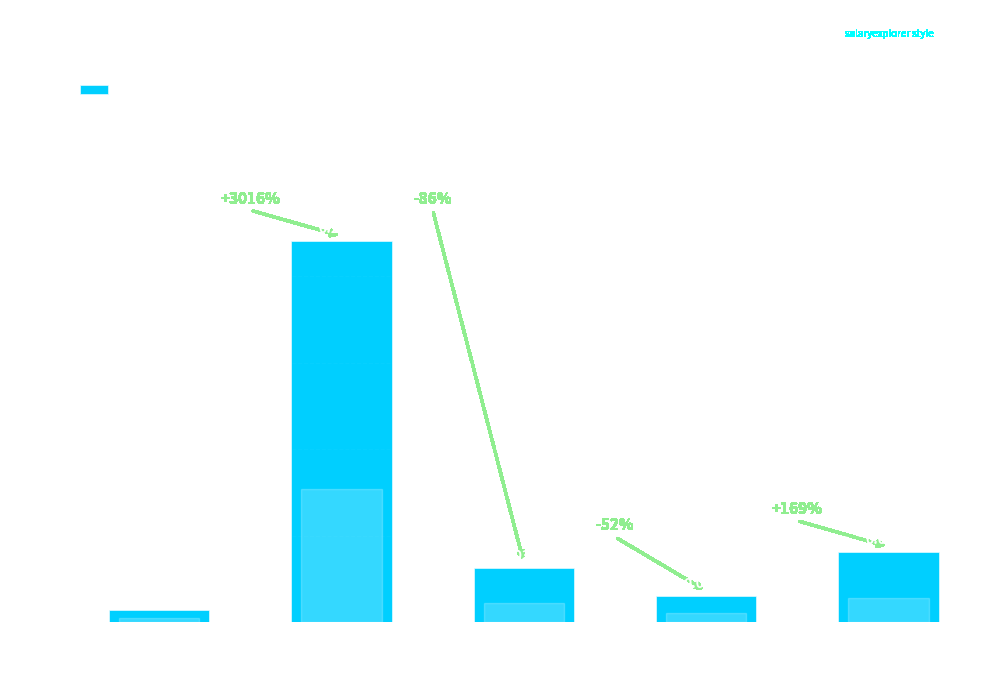

Which has a higher value, Irrigation:Treatment or Treatment?

Treatment